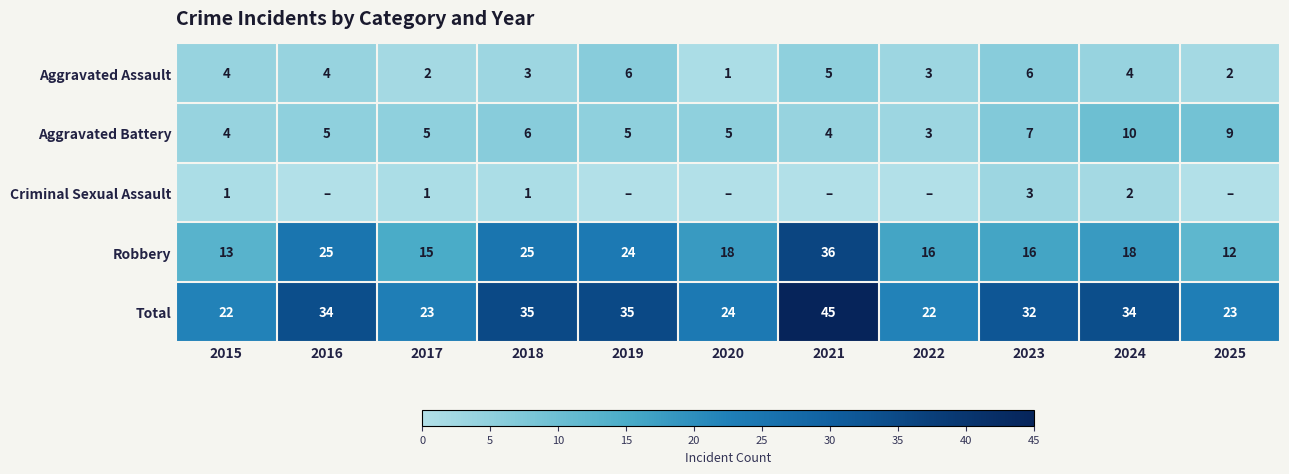

What is the sum of all Robbery values?

218